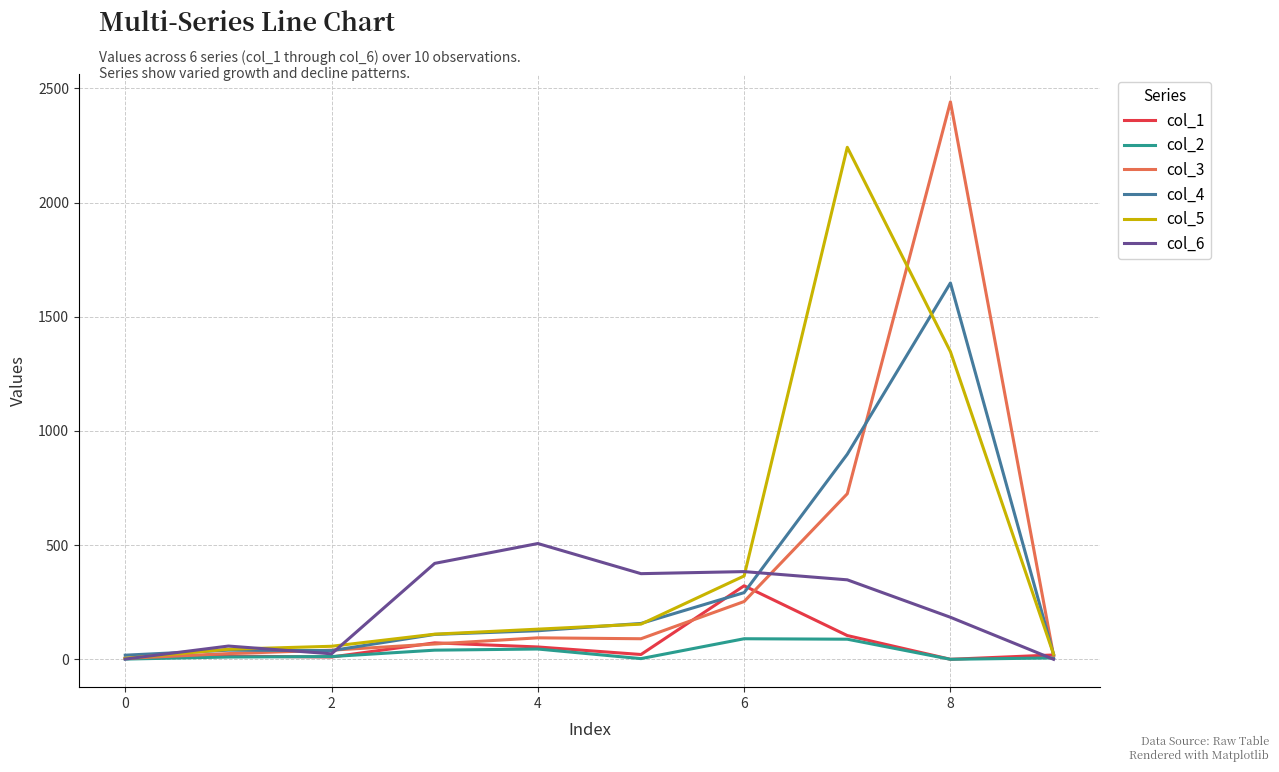

What is the greatest value displayed?

2441